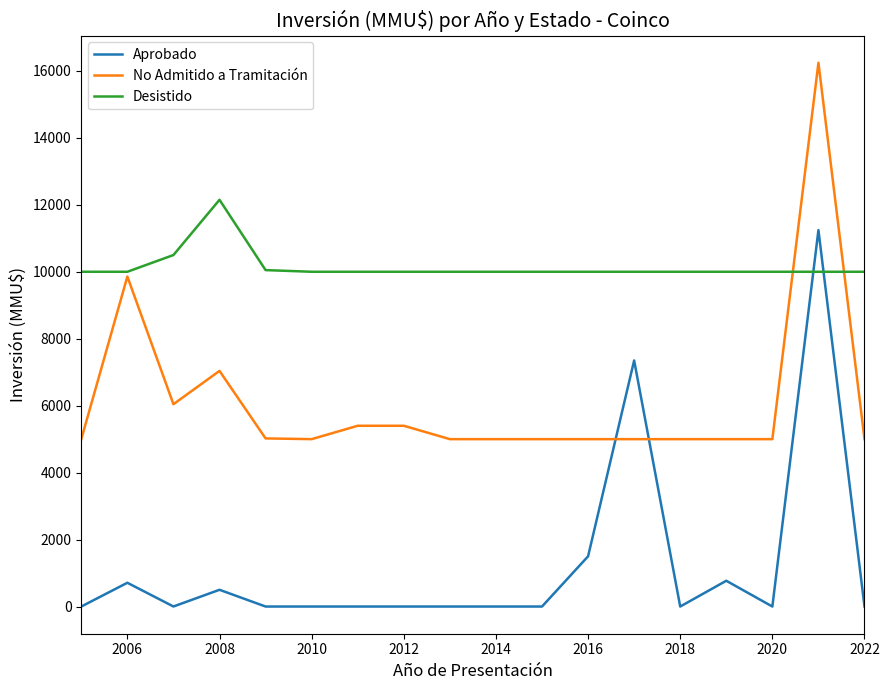

Which series ends up on top after the final intersection of No Admitido a Tramitación and Aprobado?

No Admitido a Tramitación